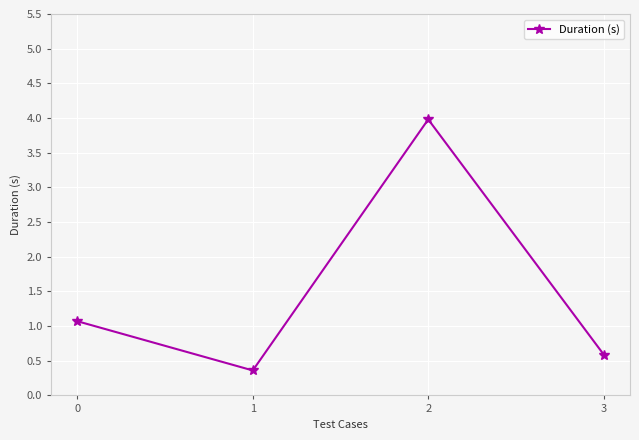

What is the maximum value shown in the chart?

4.0